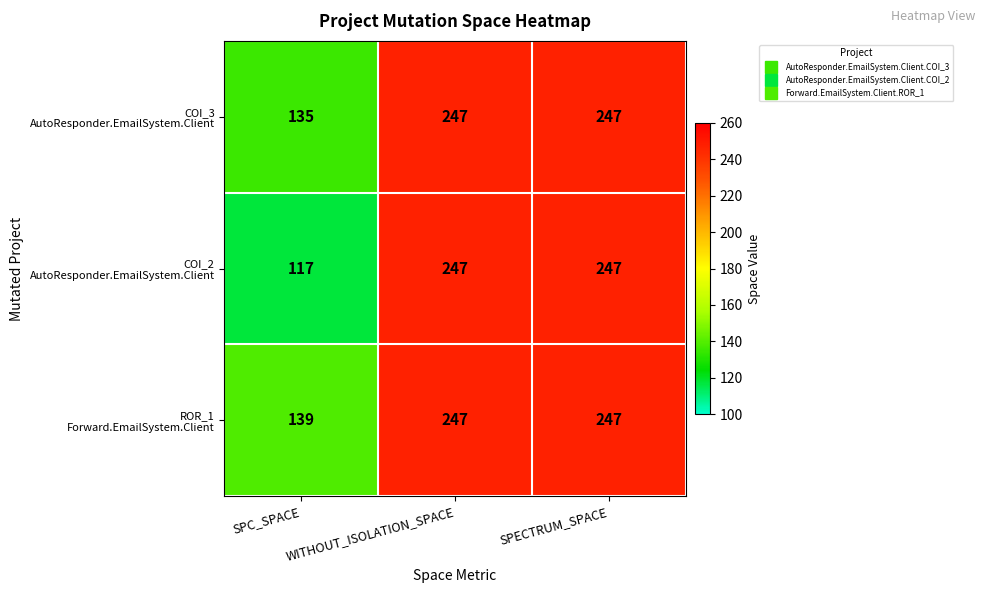

At which category does the chart reach its minimum across all series?

SPC_SPACE